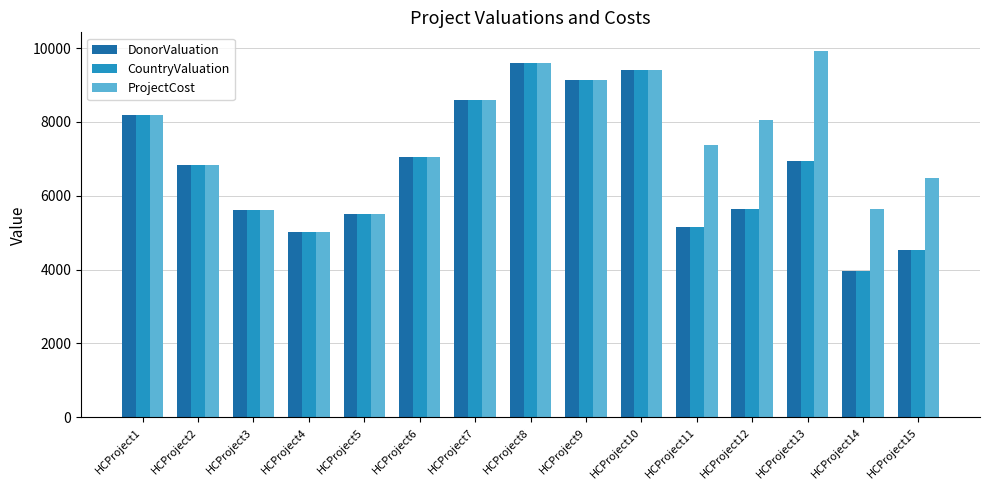

What is the sum of all DonorValuation values?

101232